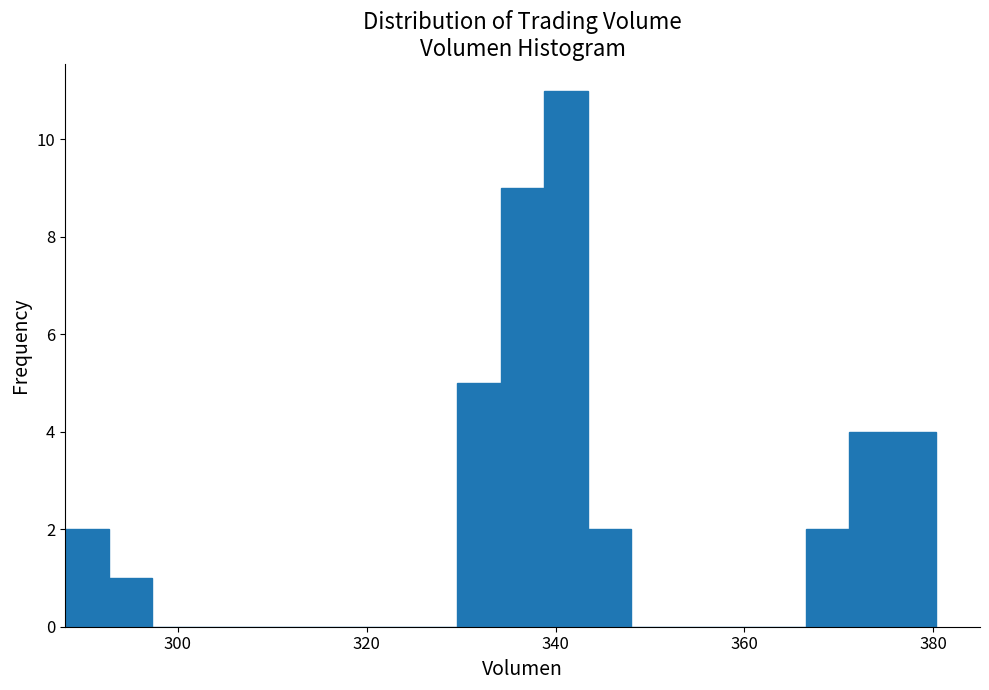

Around what value on the x-axis is the tallest bar? Give the approximate position of its centre, as read against the axis.

342